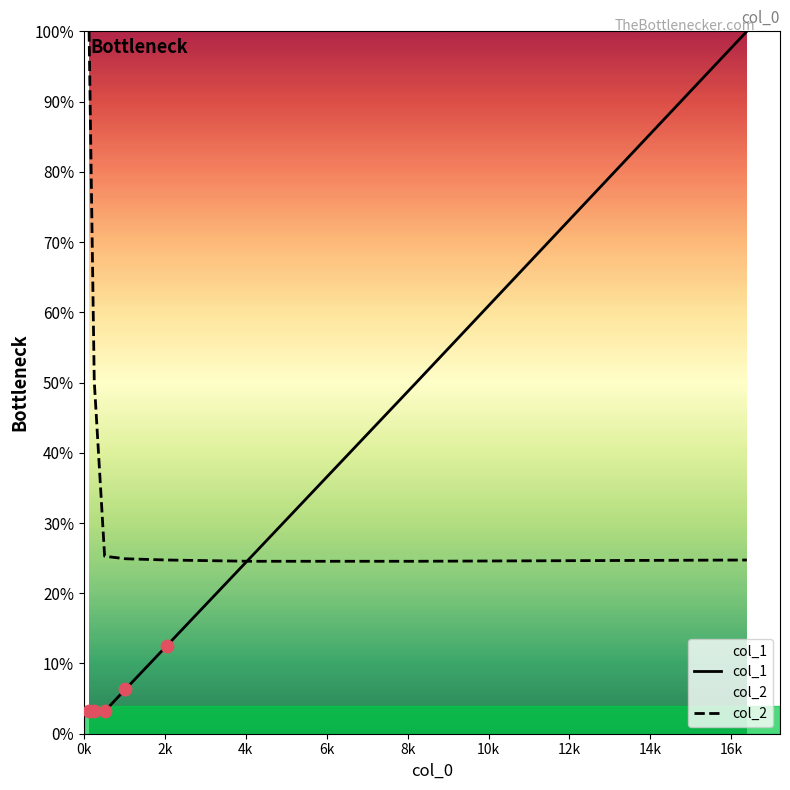

Which series has the widest spread of Y values?

col_1